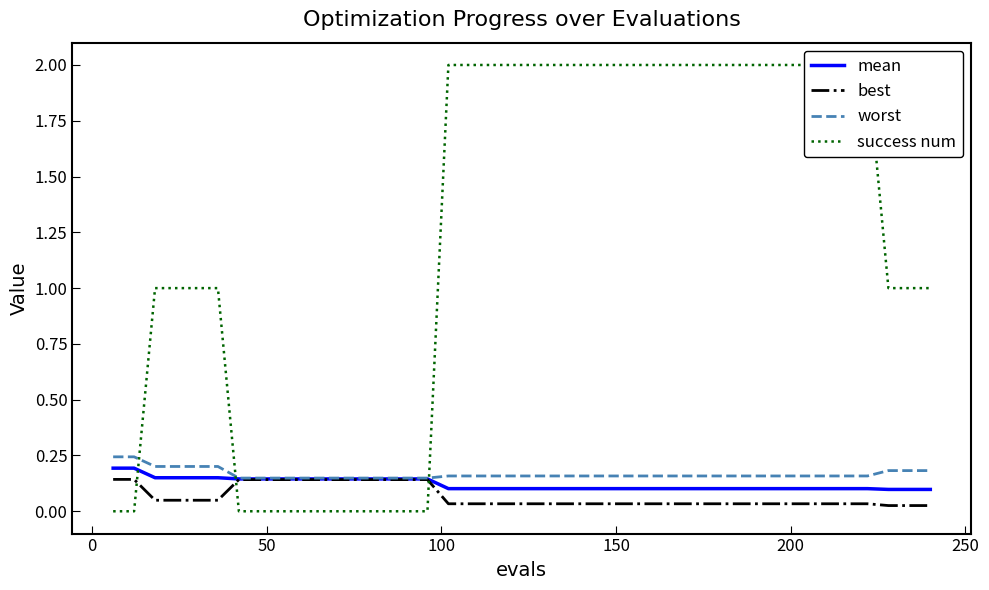

How many best values are between 0 and 1?

40